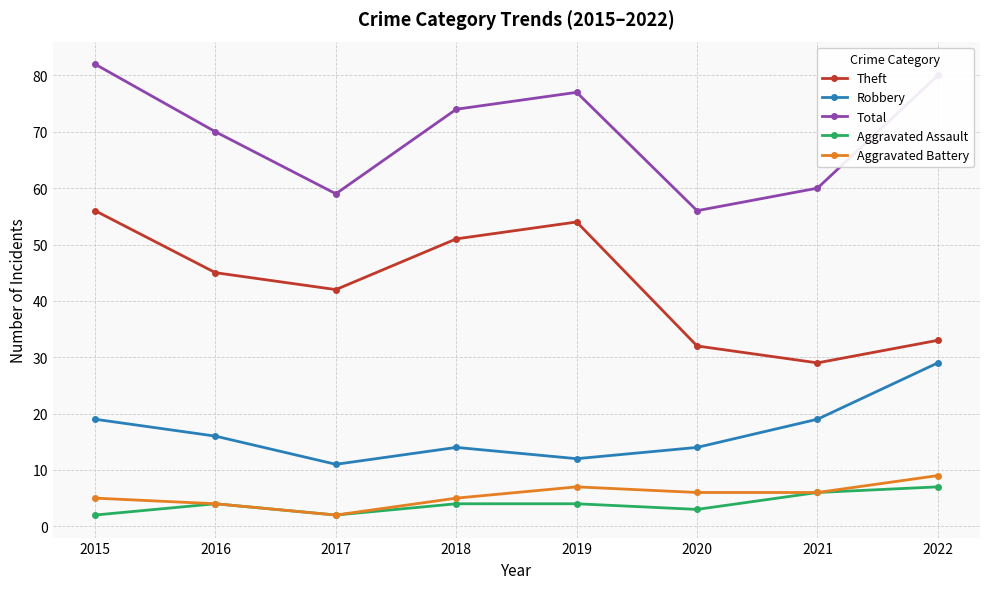

Which category has the highest value in the Aggravated Battery series?

2022